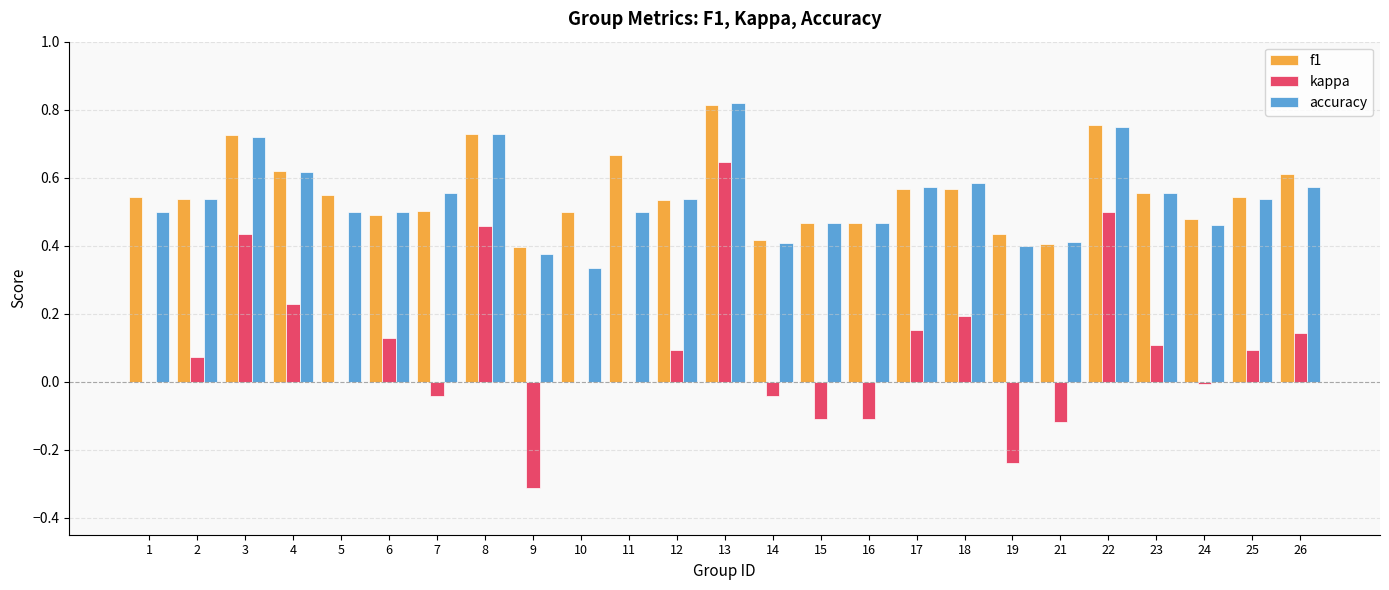

Is the value of accuracy at 25 greater than the value of f1 at 6?

Yes